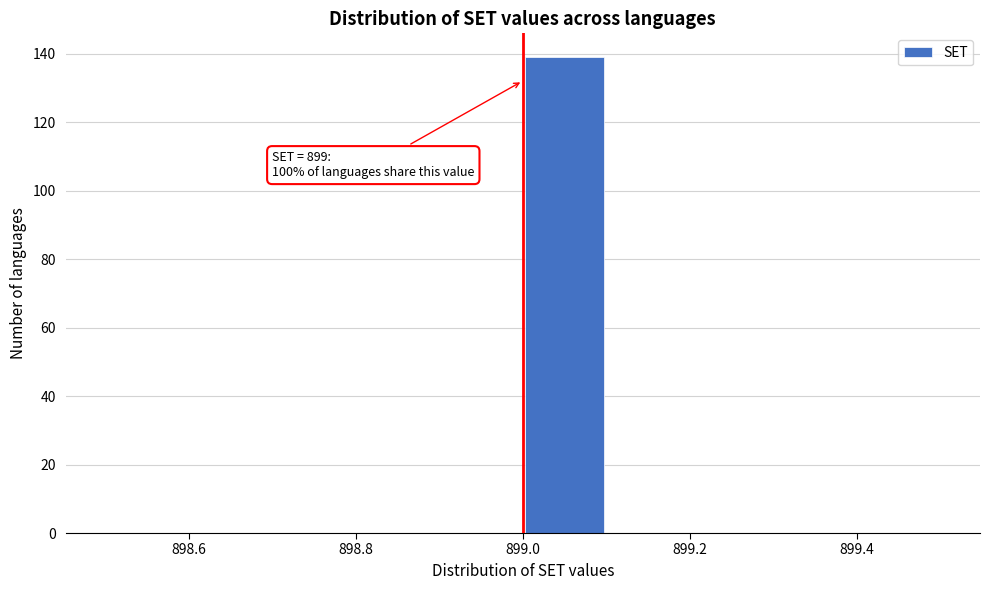

Which range on the x-axis has the tallest bar?

899.0 to 899.1